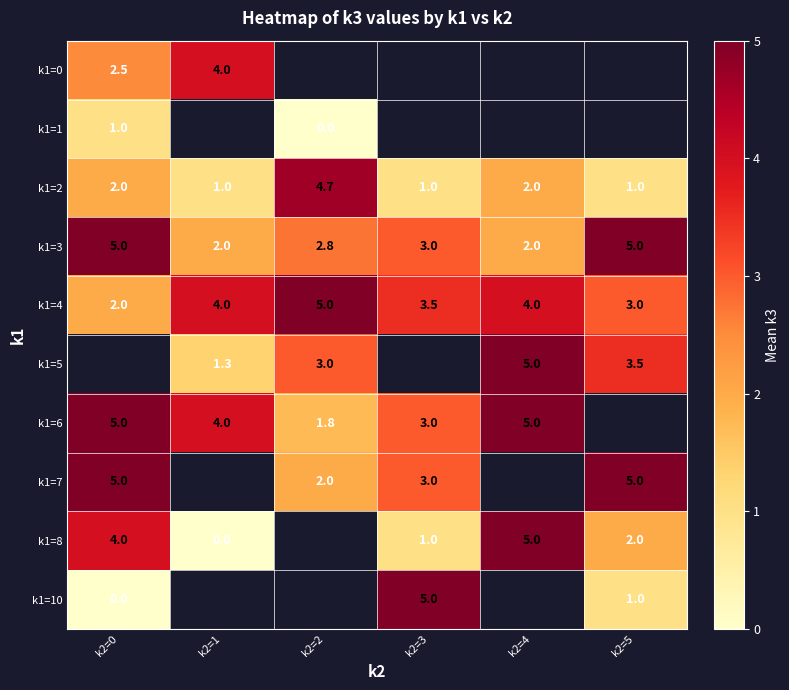

What is the difference between the k1=2 values at k2=0 and k2=2?

2.7